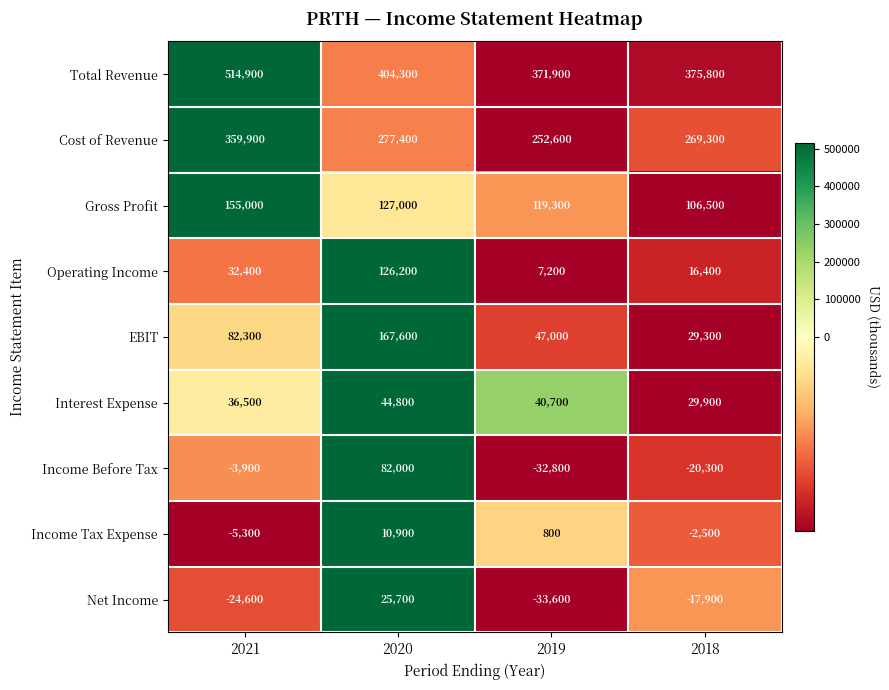

The value of Interest Expense at 2018 is 16616. True or false?

False